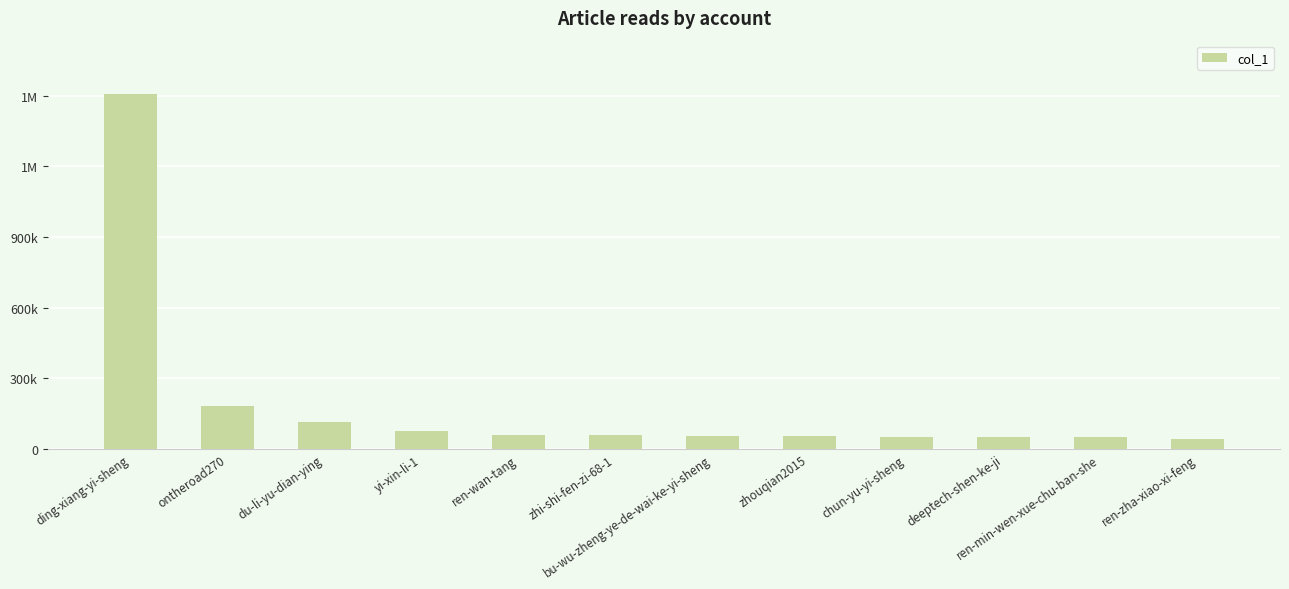

What is the smallest value displayed?

43001